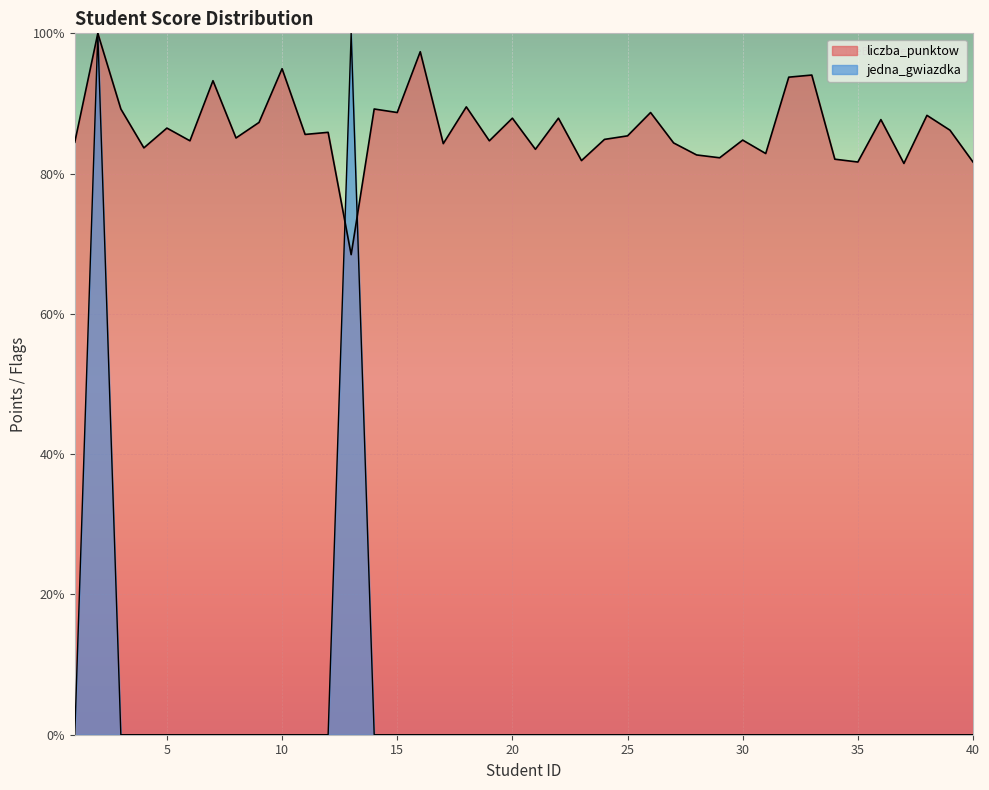

The value of jedna_gwiazdka at 9 is 48.1. True or false?

False